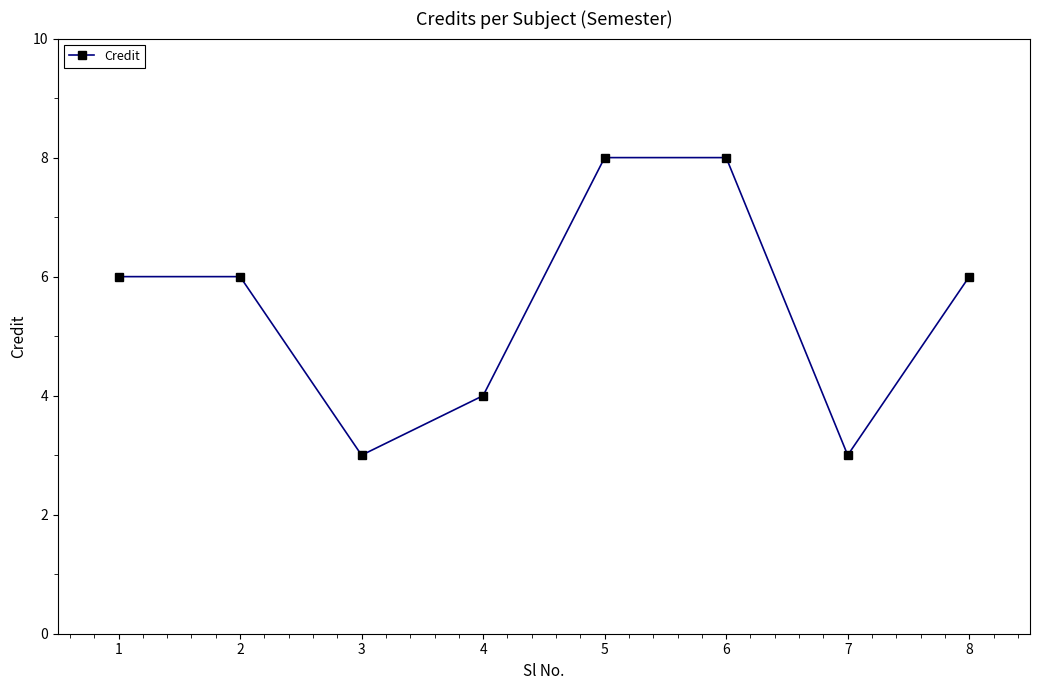

What is the value of the 2nd point from the left?

6